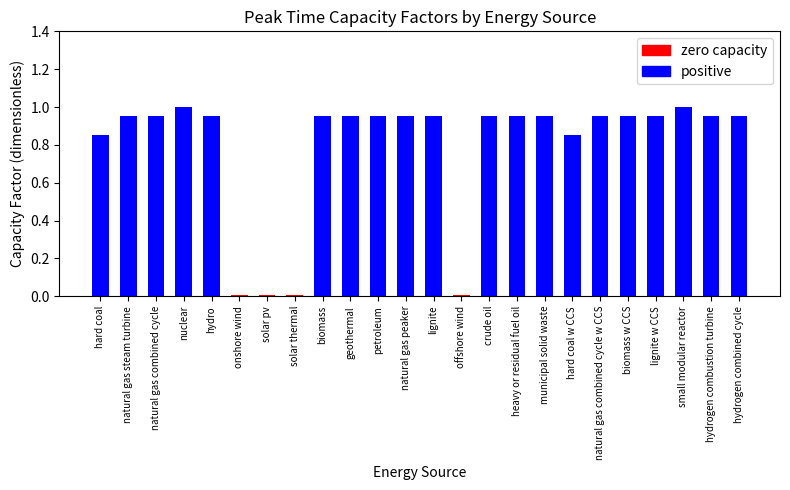

The chart shows a value of 1.6 at municipal solid waste. True or false?

False